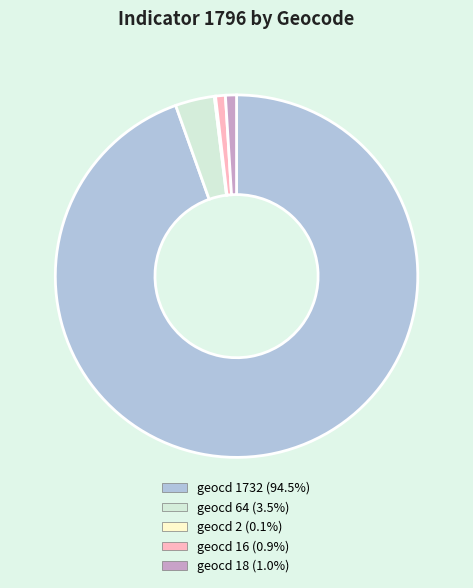

Which has a higher value, geocd 1732 or geocd 64?

geocd 1732